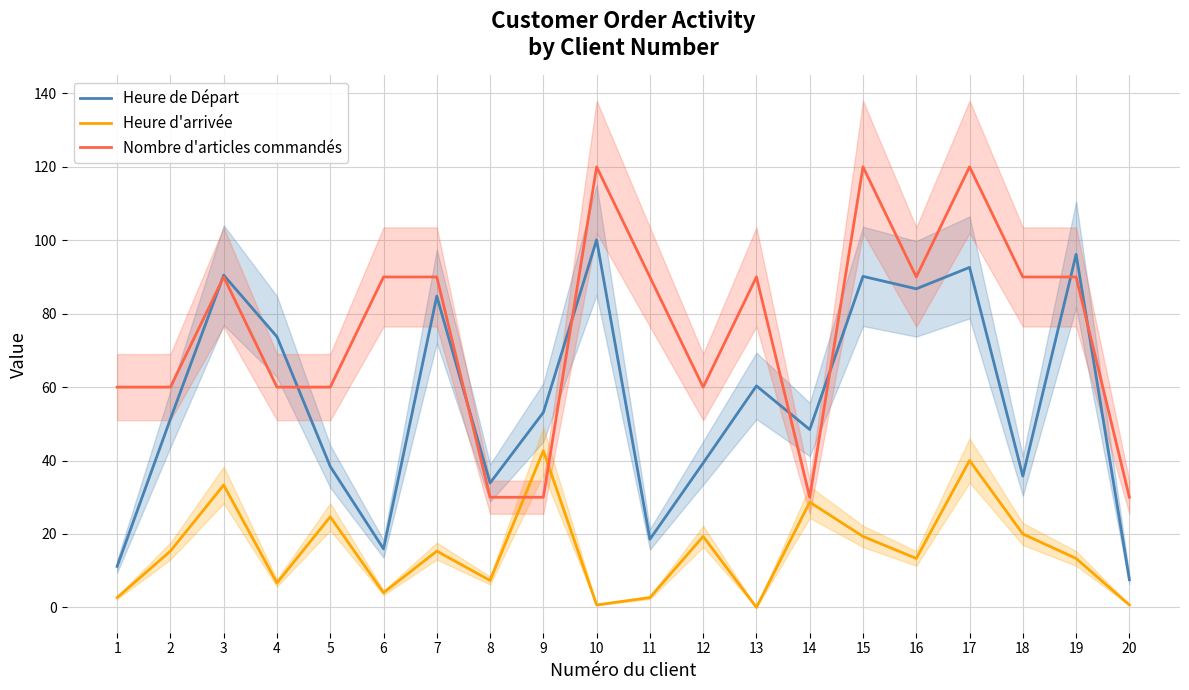

What value does the Heure de Départ series have at 18?

35.8